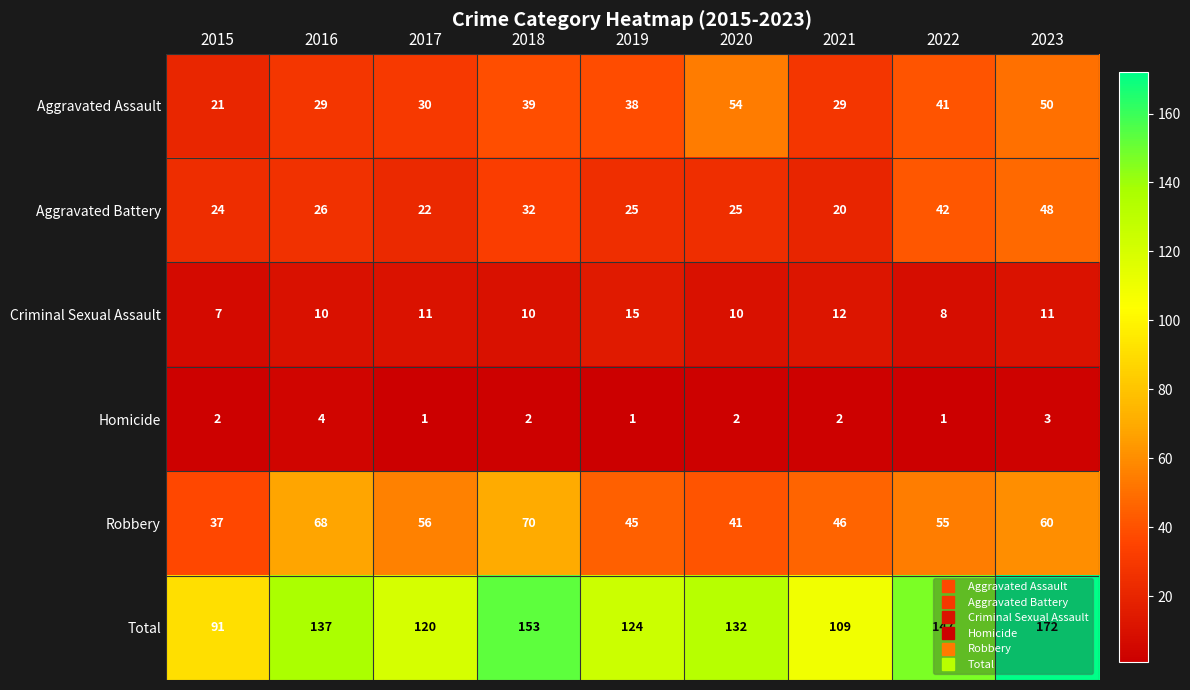

List the series in order of their peak value, lowest first.

Homicide, Criminal Sexual Assault, Aggravated Battery, Aggravated Assault, Robbery, Total